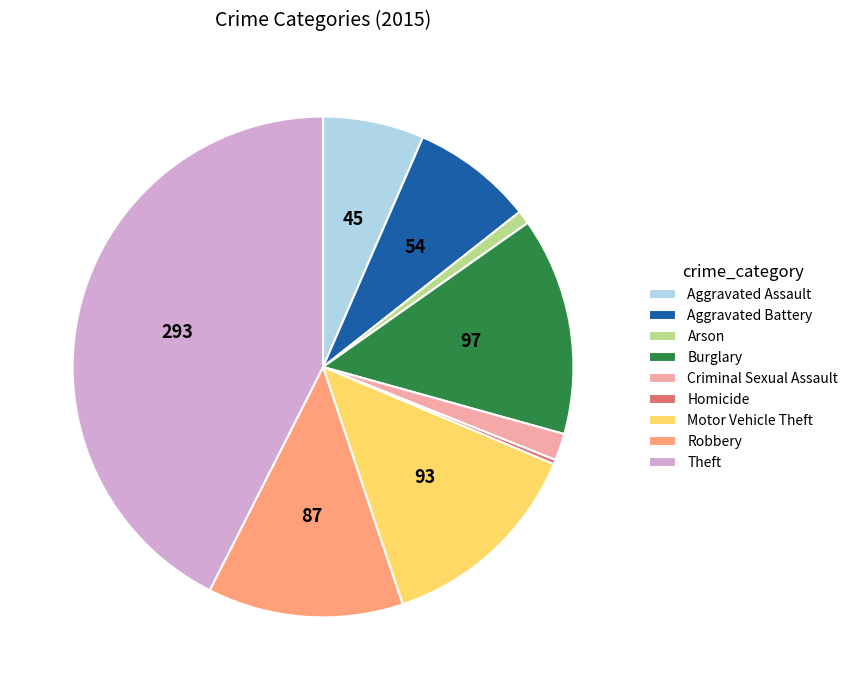

Which has a higher value, Arson or Aggravated Assault?

Aggravated Assault